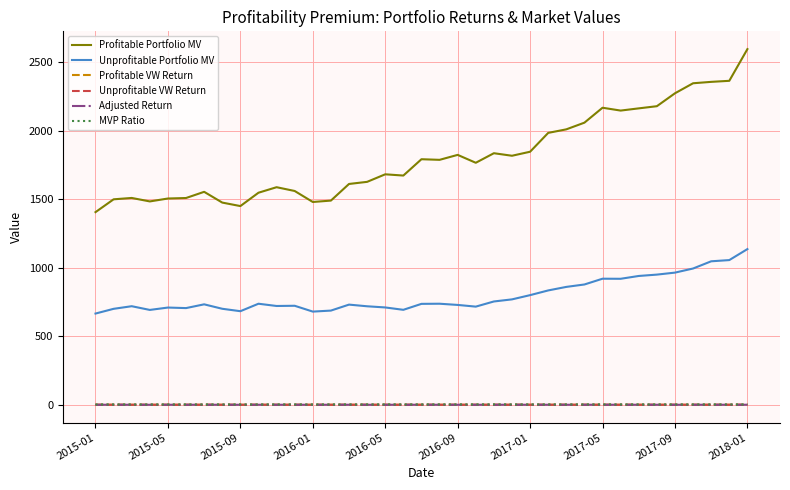

Which series has the largest range (max minus min)?

Profitable Portfolio MV